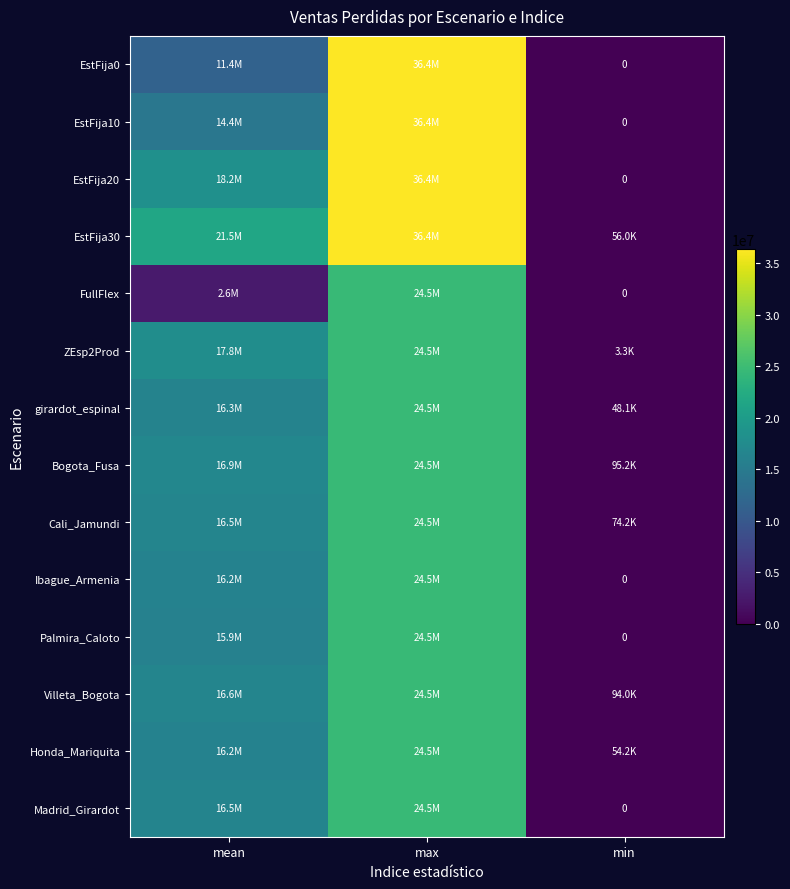

What value does the Madrid_Girardot series have at mean?

16452881.6